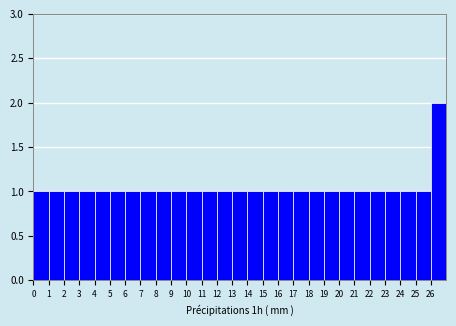

Over which range of the x-axis is the bar tallest?

26 to 27